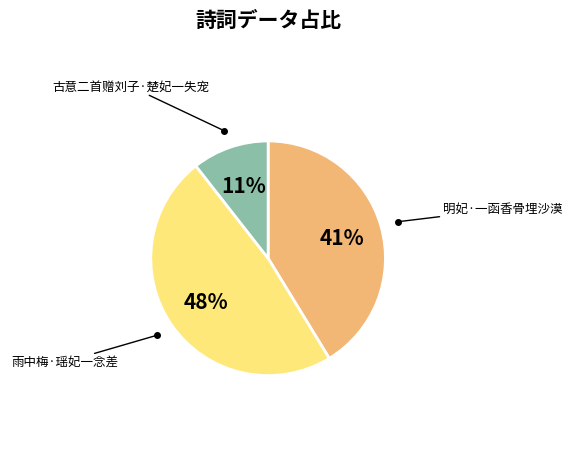

To the nearest percent, what is the average slice percentage?

33%